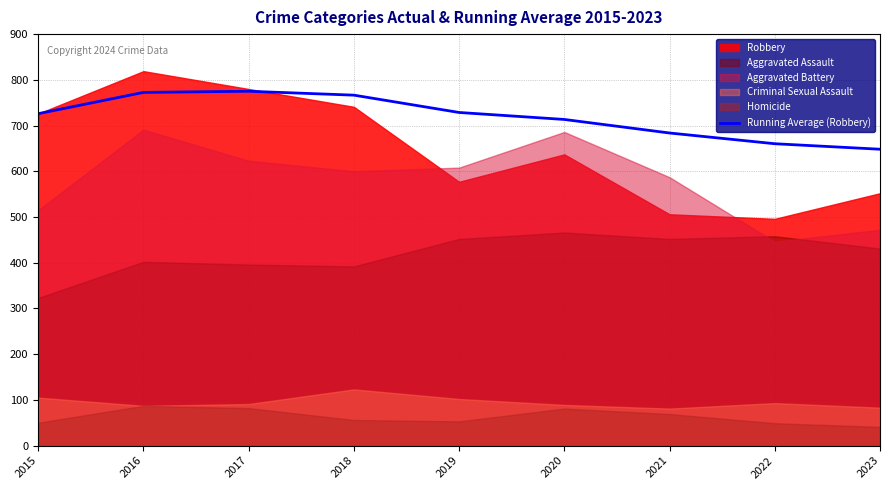

True or false: Running Average (Robbery) has a value of 277.3 at 2022.

False